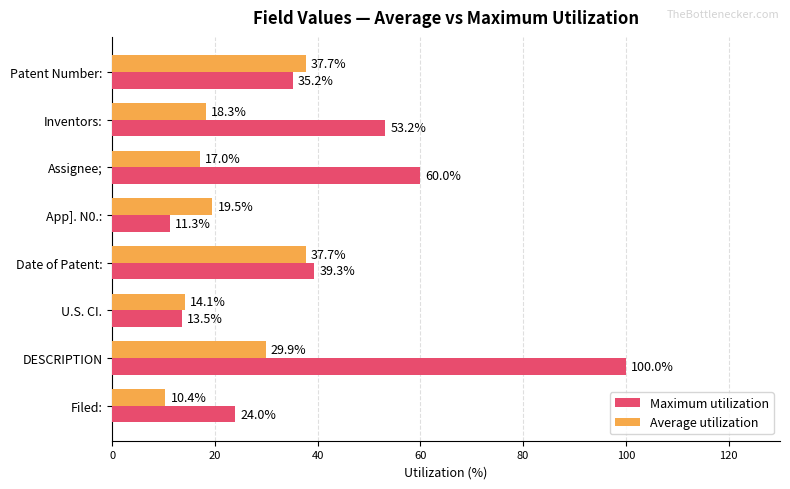

List the labels in order of Maximum utilization value, smallest first.

App]. N0.:, U.S. CI., Filed:, Patent Number:, Date of Patent:, Inventors:, Assignee;, DESCRIPTION